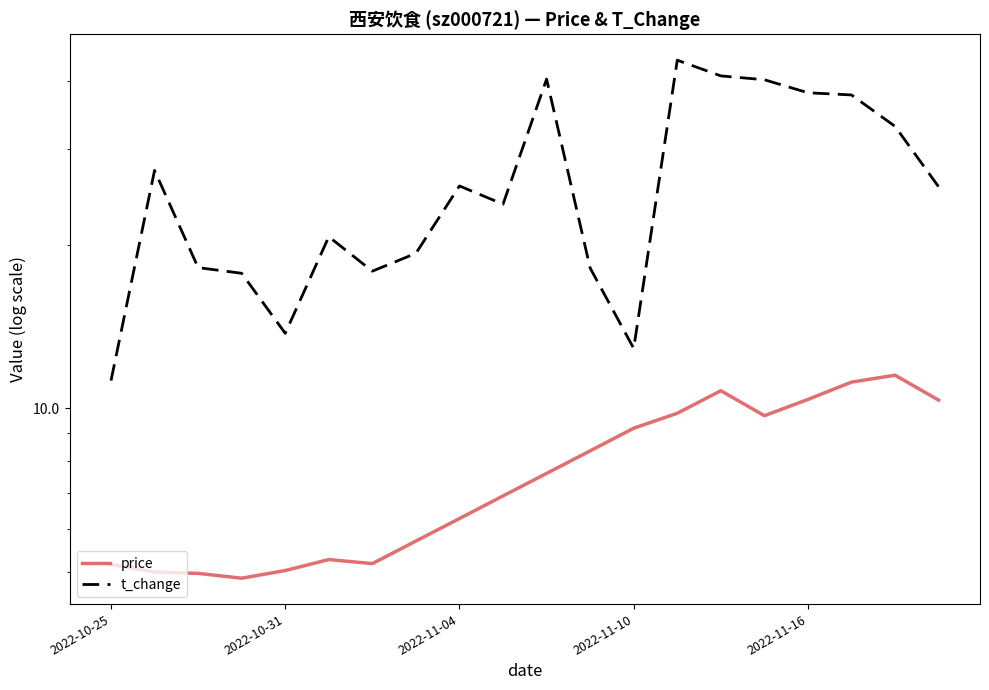

What is the average value of the price series?

7.7